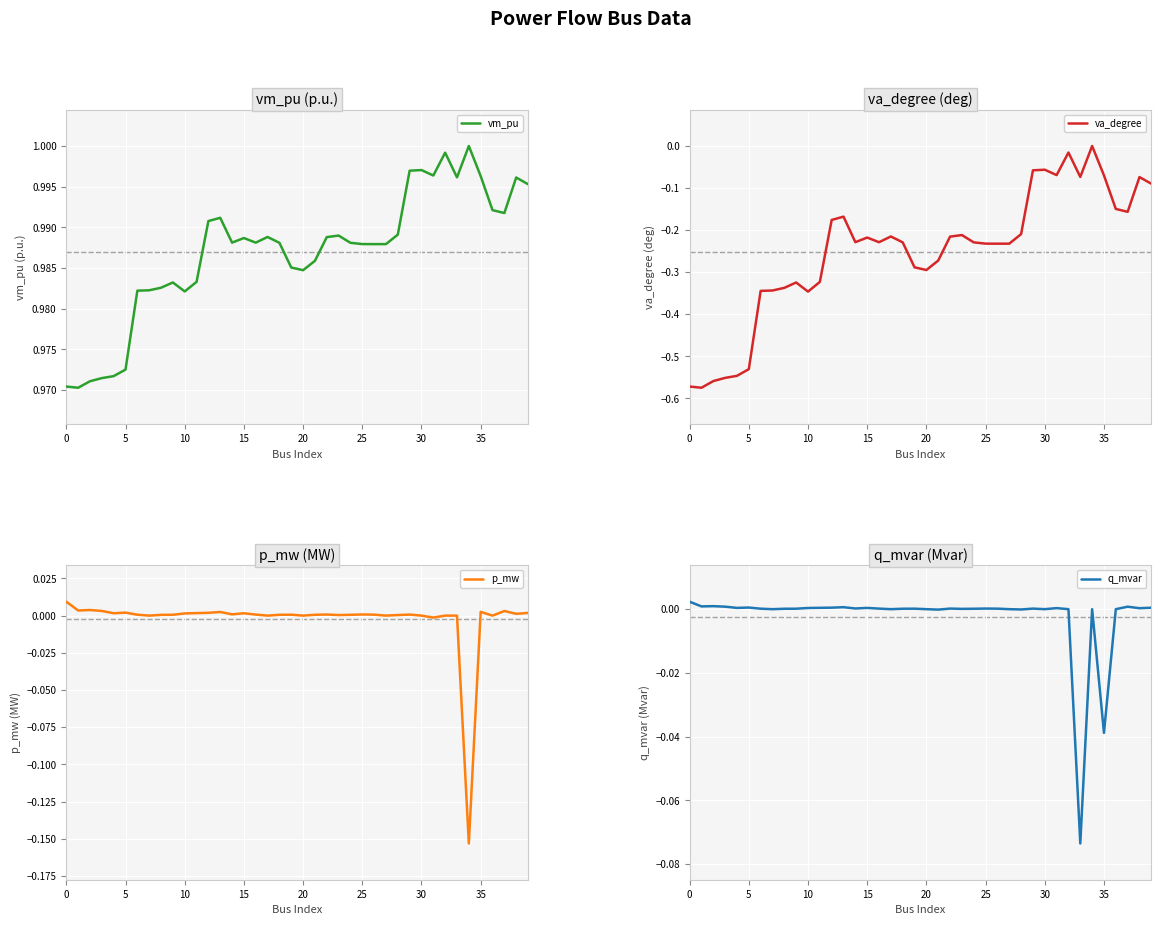

What is the label of the 30th point from the left?

29